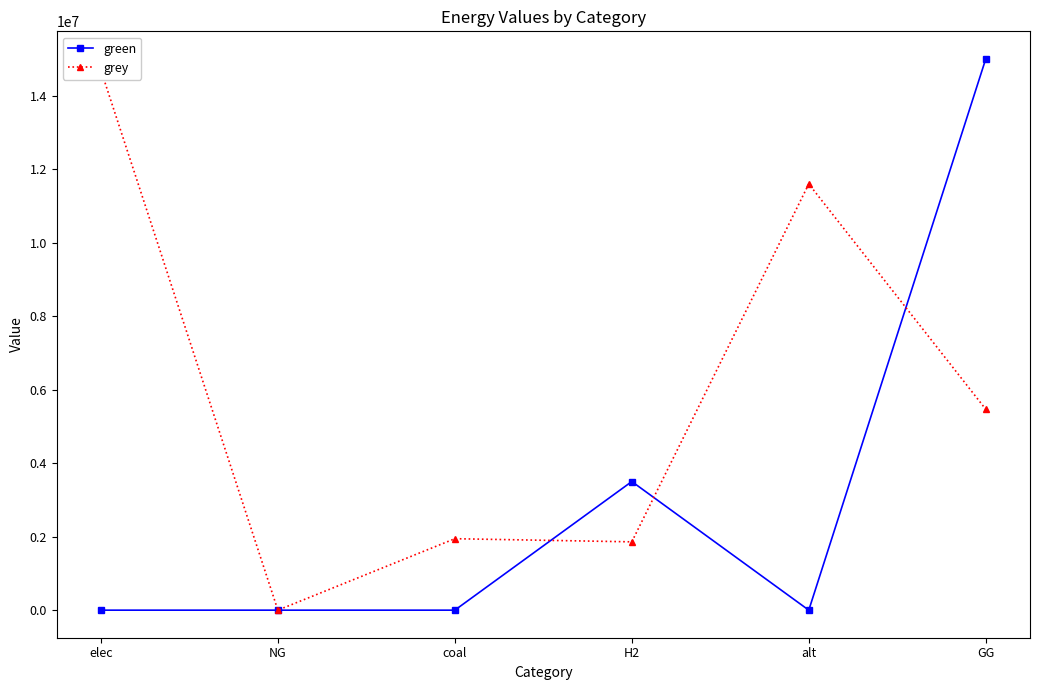

Reading right to left, extract all data points from this chart.

green: GG=15000000.0	alt=0.0	H2=3500000.0	coal=0.0	NG=0.0	elec=0.0
grey: GG=5465935.2	alt=11597012.1	H2=1858983.3	coal=1944246.9	NG=0.0	elec=14694654.5